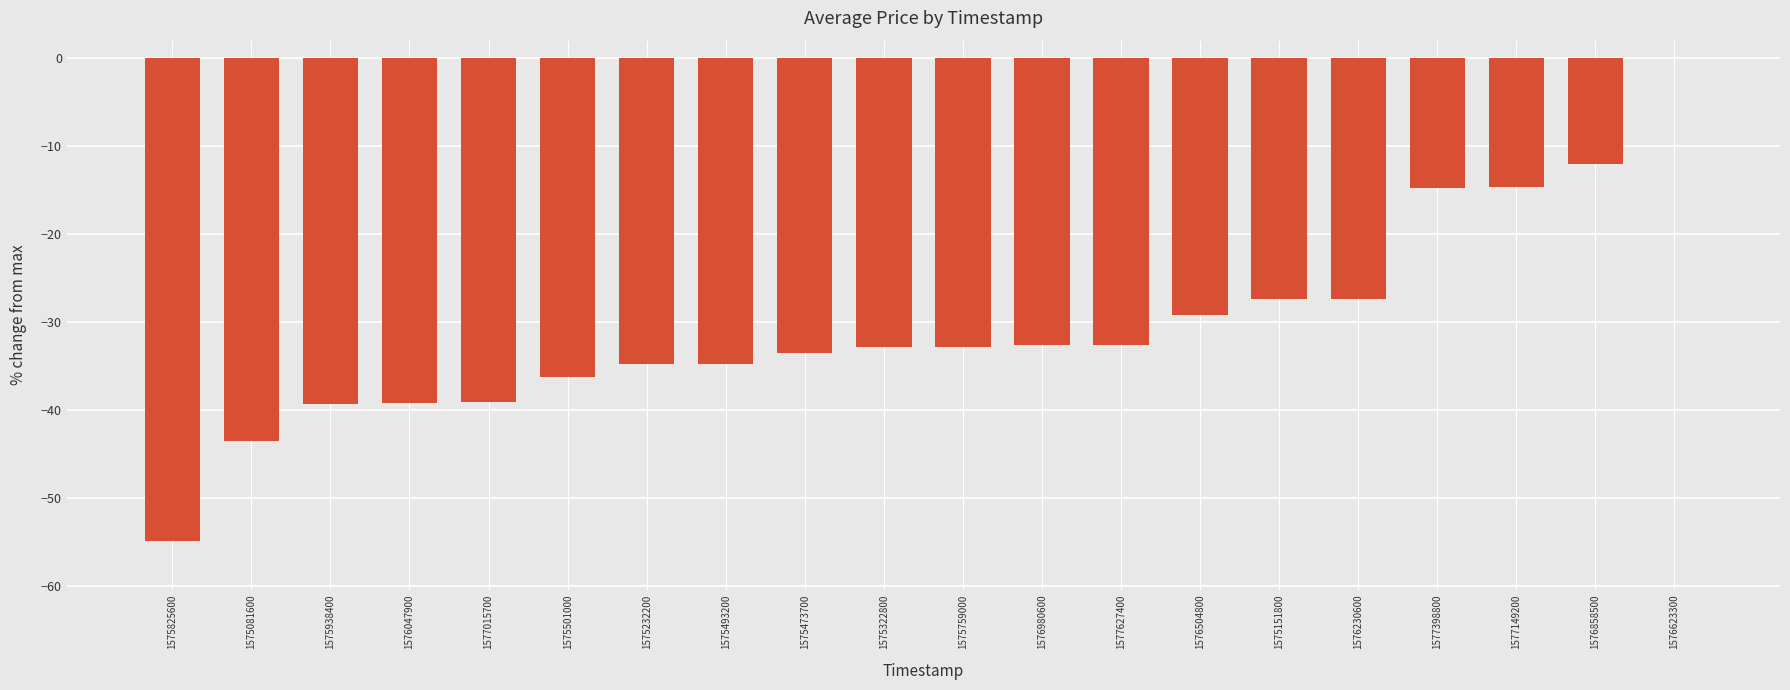

Which has a higher value, 1575081600 or 1577627400?

1577627400